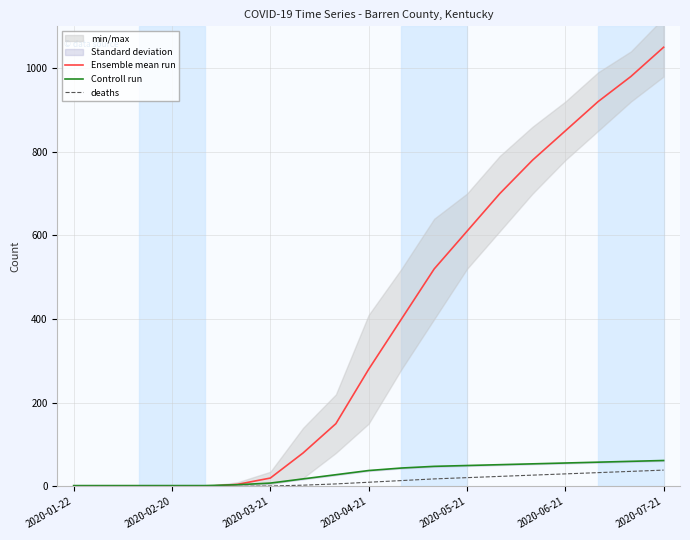

How many positive values does the Ensemble mean run series have?

14